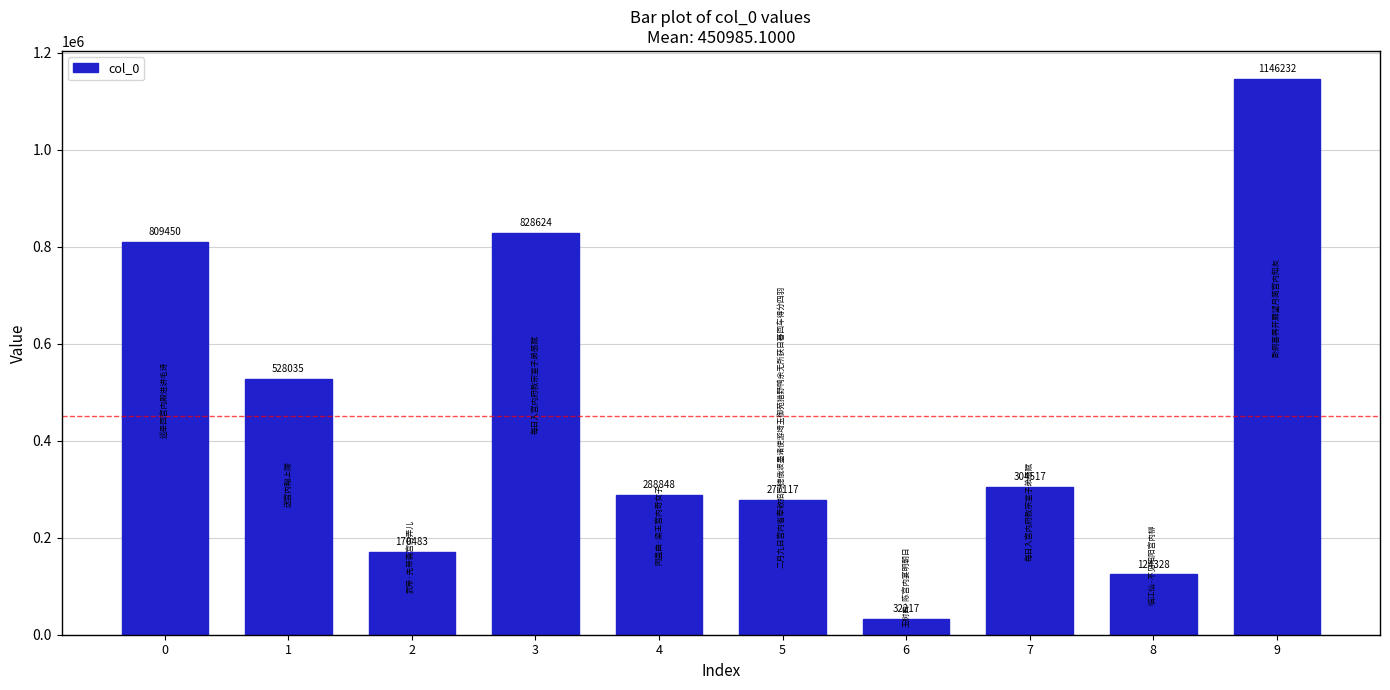

What is the ratio of the value at 1 to the value at 9?

0.5